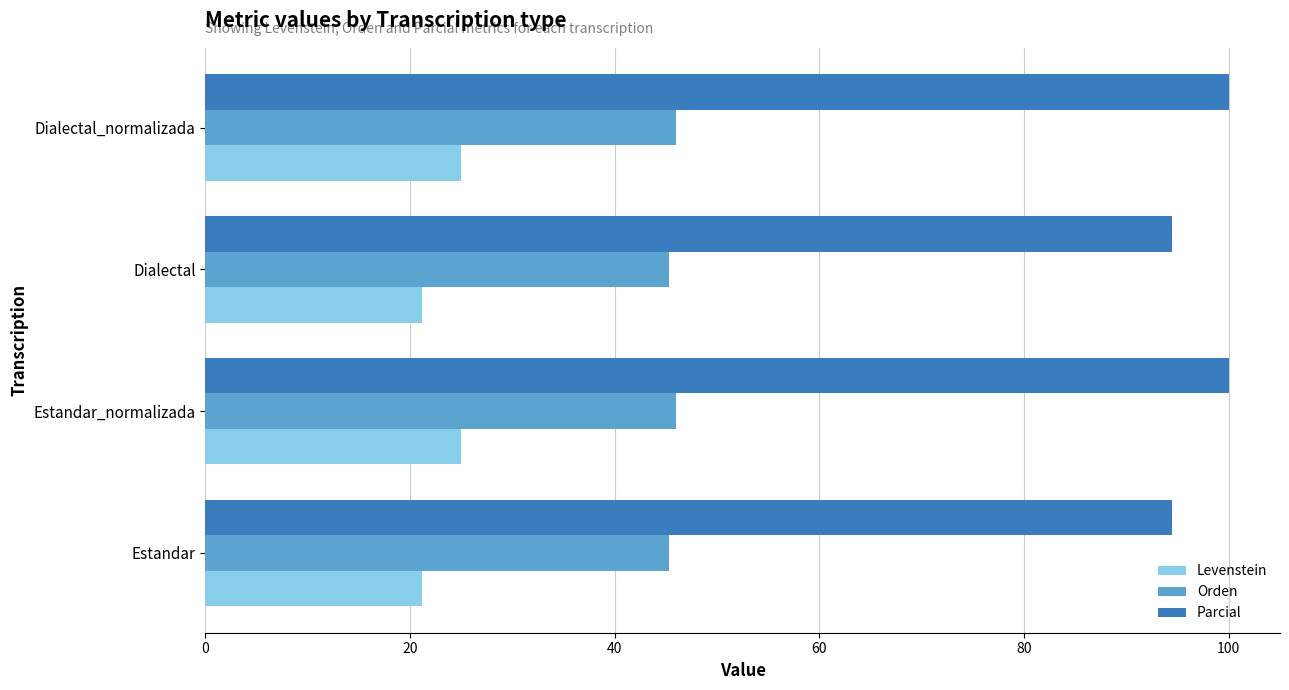

How many data points does each series have?

4